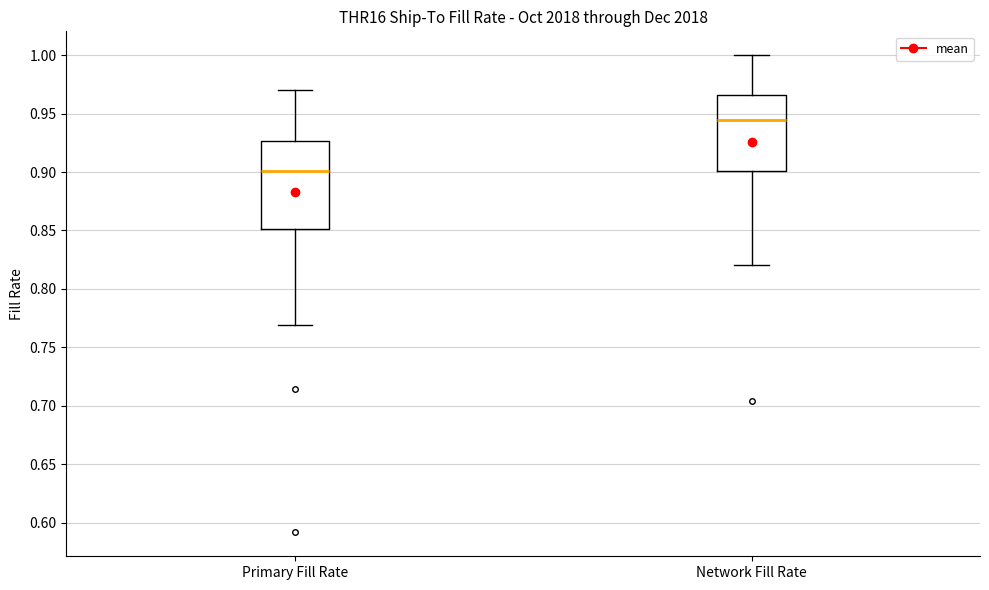

Where does the lower whisker of the box for Network Fill Rate end on the y-axis? The values are not printed on the chart, so give them approximately, as read against the axis.

0.820